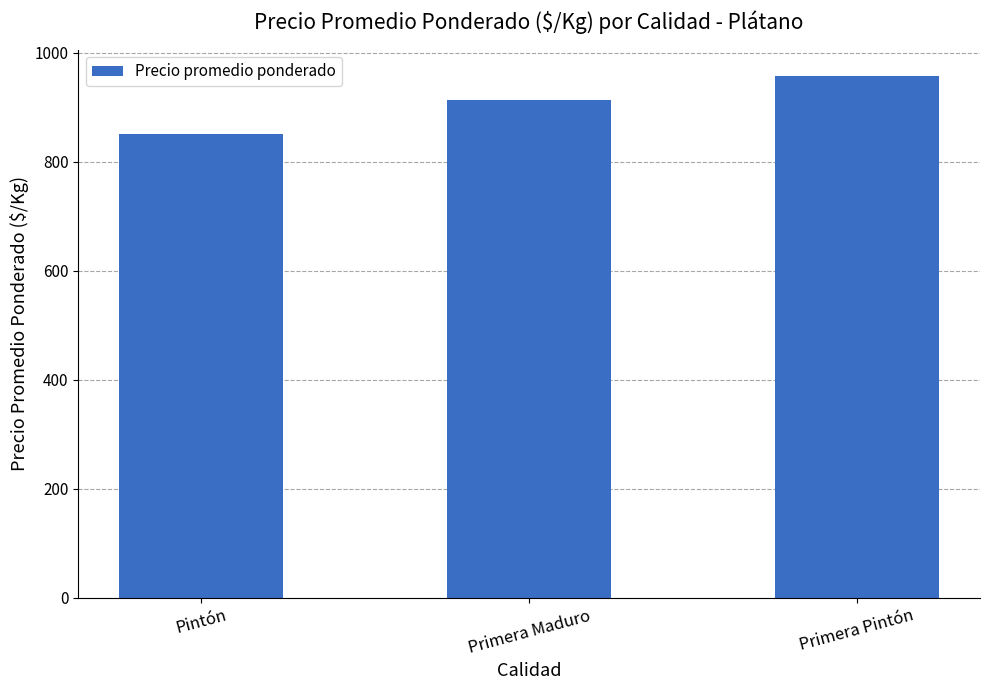

What is the difference between the maximum and minimum values?

107.5